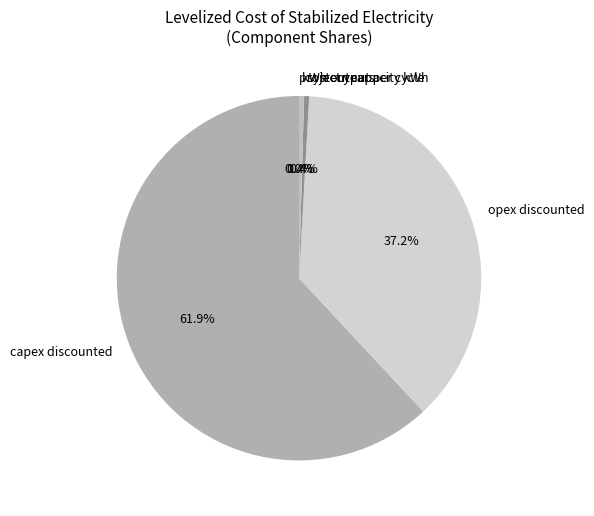

Which has a higher value, kWh output per cycle or capex discounted?

capex discounted